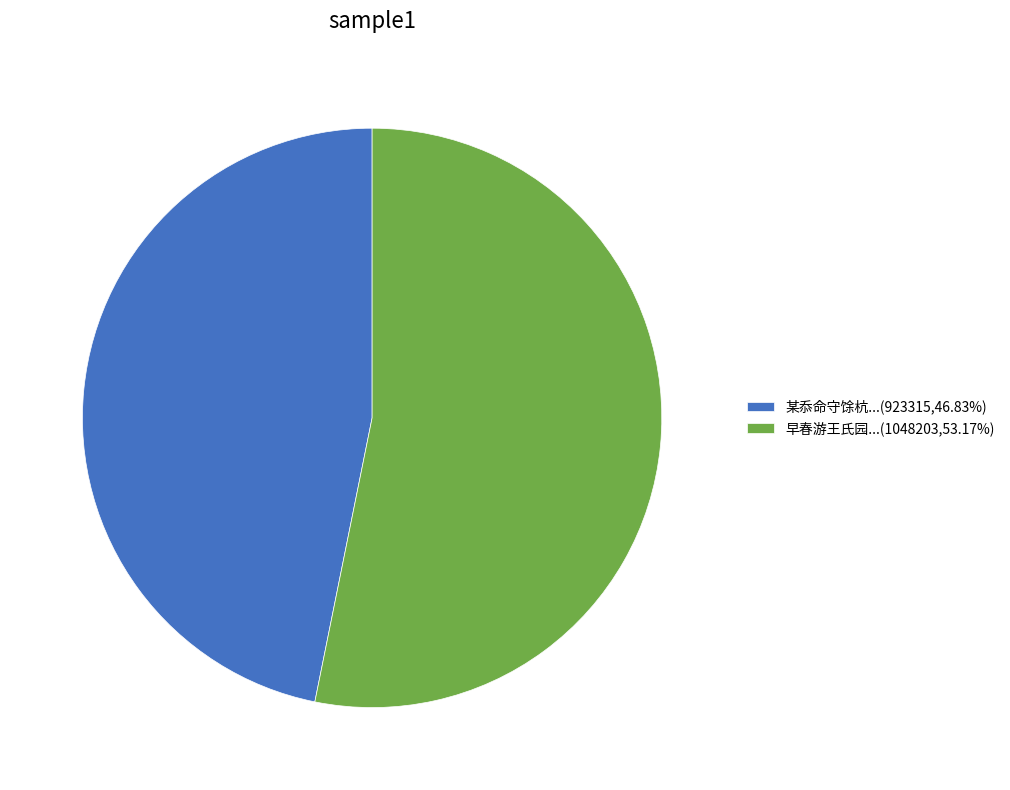

How many segments does this pie chart have?

2